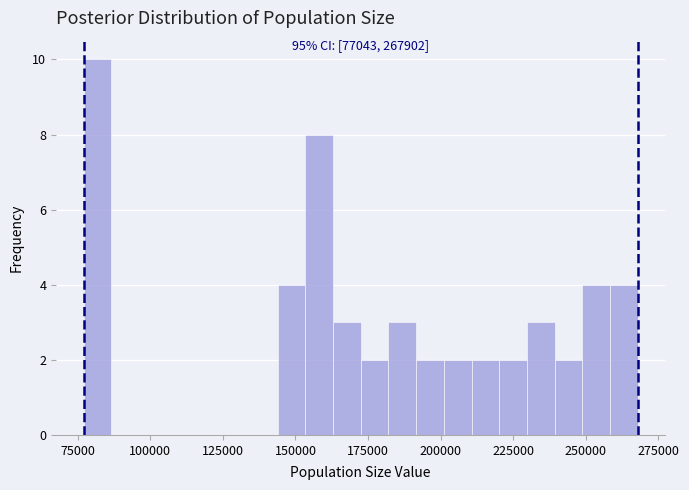

Read against the x-axis, roughly where is the centre of the tallest bar?

80000